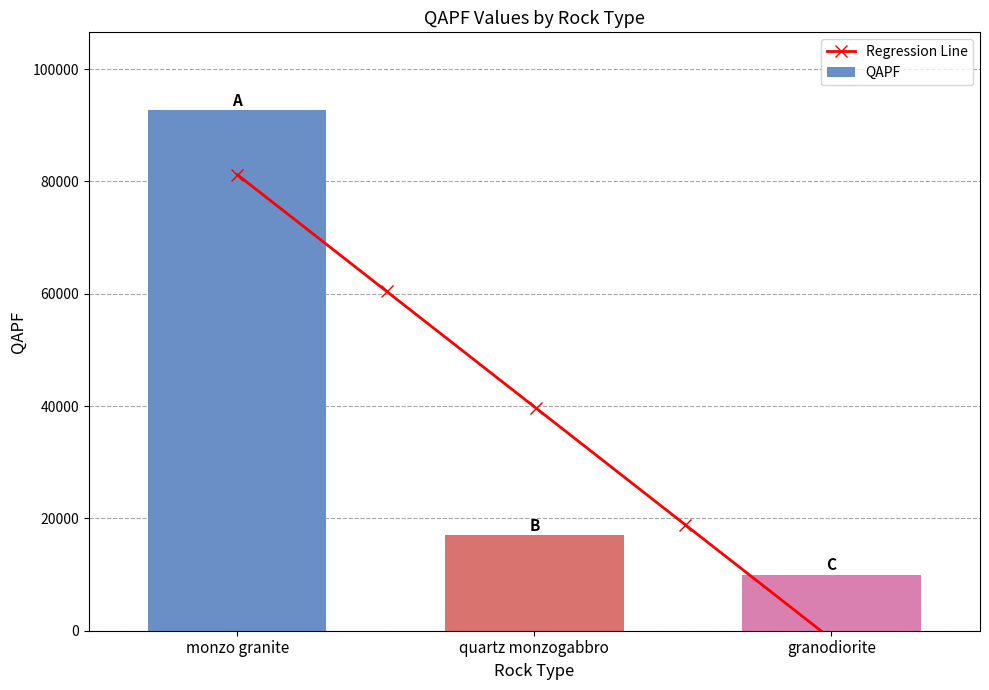

What is the average value?

39859